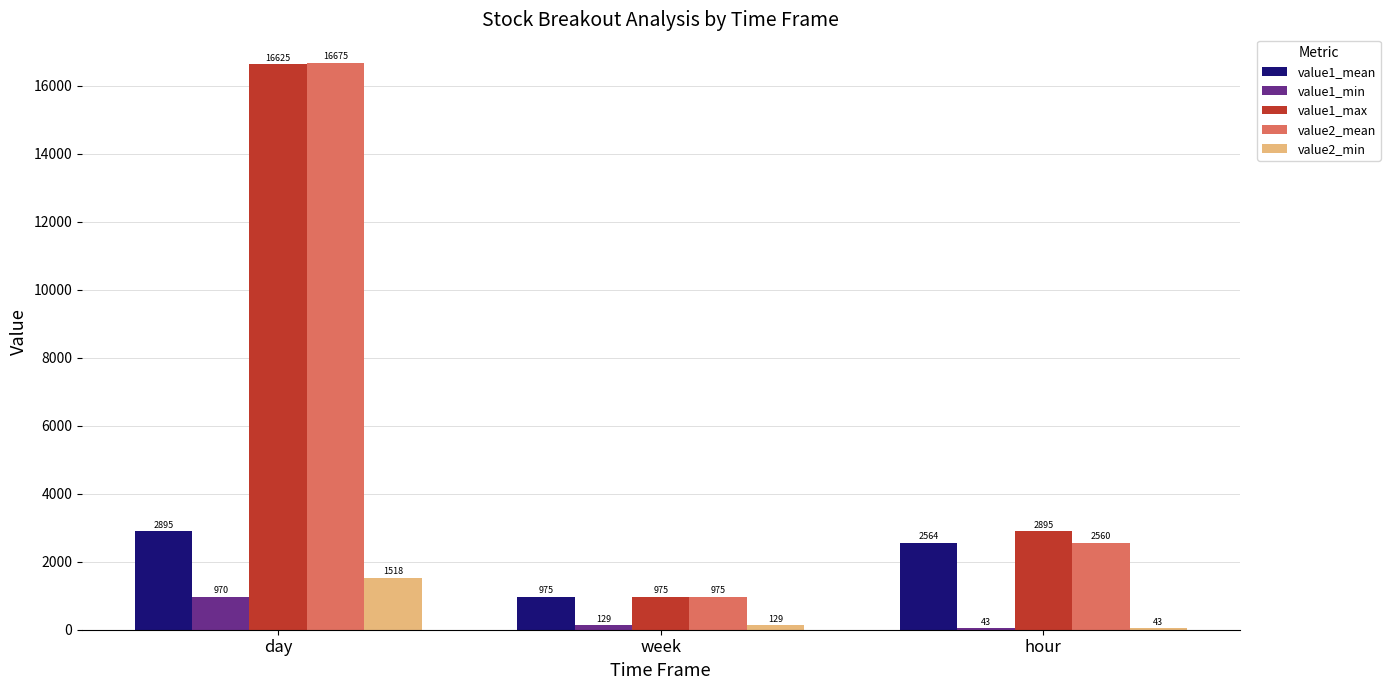

Which series has the largest range (max minus min)?

value2_mean